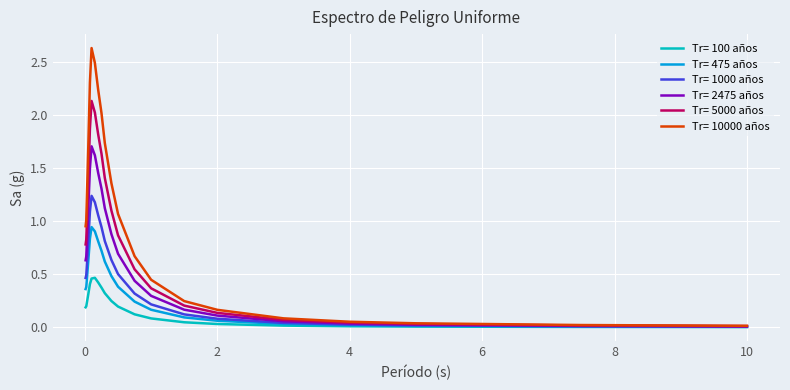

Which series has the largest range (max minus min)?

Tr= 10000 años